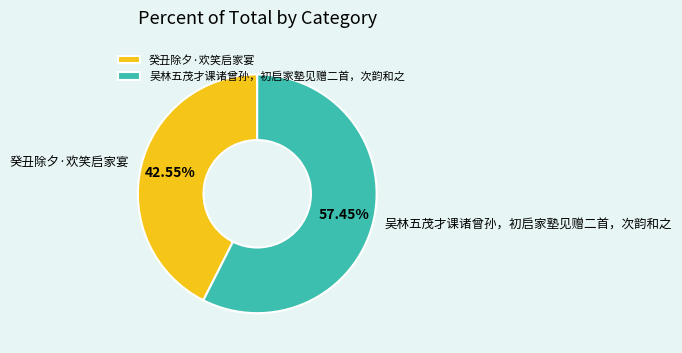

Which category has the smallest portion of the pie?

癸丑除夕·欢笑启家宴